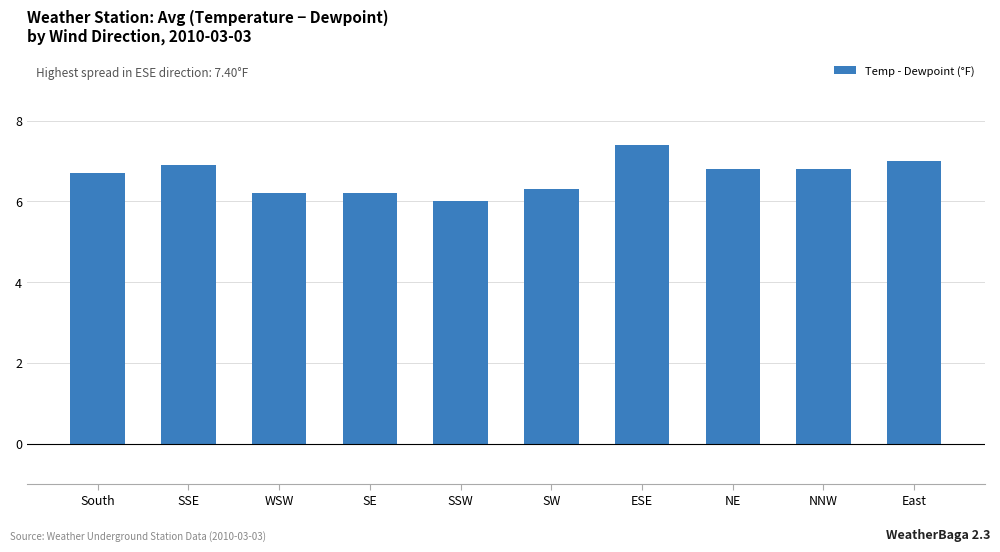

Reading left to right, list all the values displayed in this chart.

South=6.7	SSE=6.9	WSW=6.2	SE=6.2	SSW=6.0	SW=6.3	ESE=7.4	NE=6.8	NNW=6.8	East=7.0